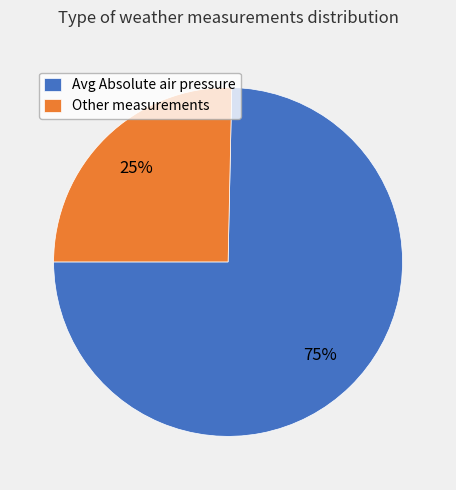

True or false: Avg Absolute air pressure accounts for 75% of the total.

True